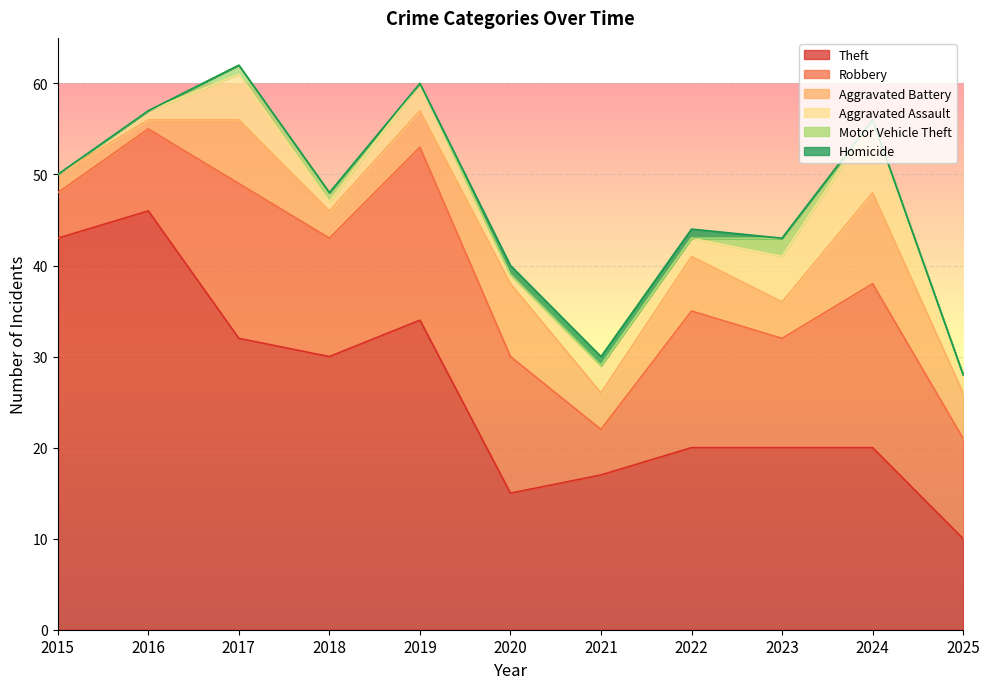

What is the value of the Theft point at the 1st from the left?

43